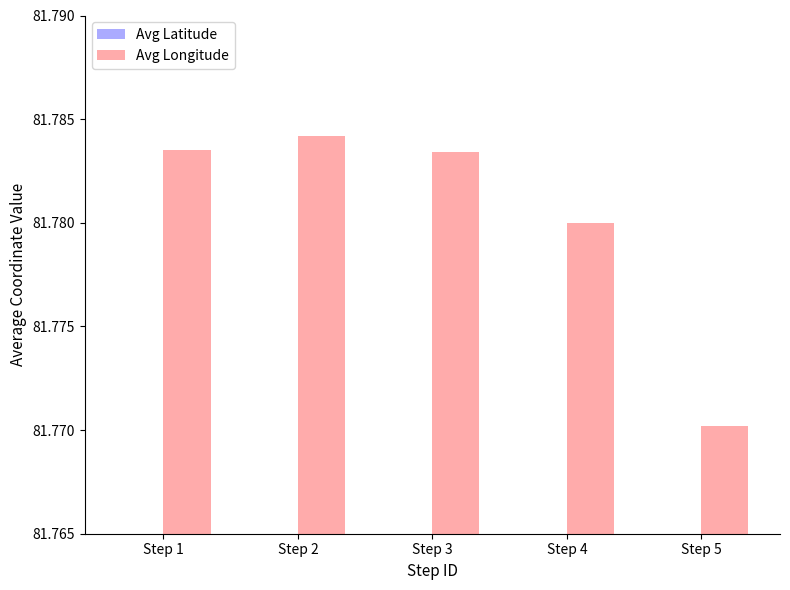

Rank the series by their average value, from lowest to highest.

Avg Latitude, Avg Longitude